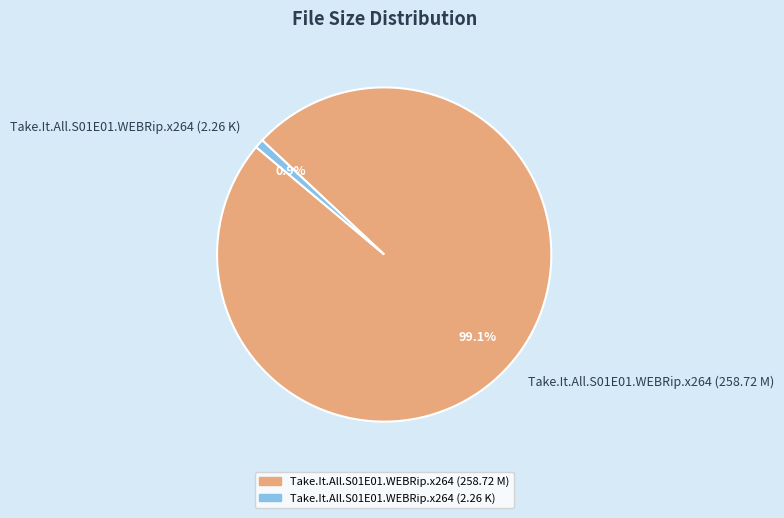

Count the number of slices in the pie.

2